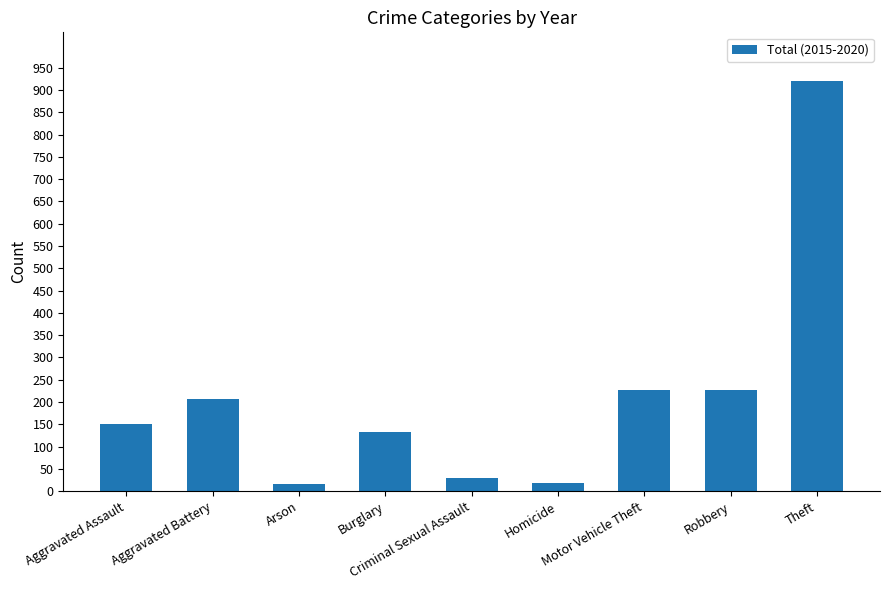

True or false: the data shows 16 at Arson.

True